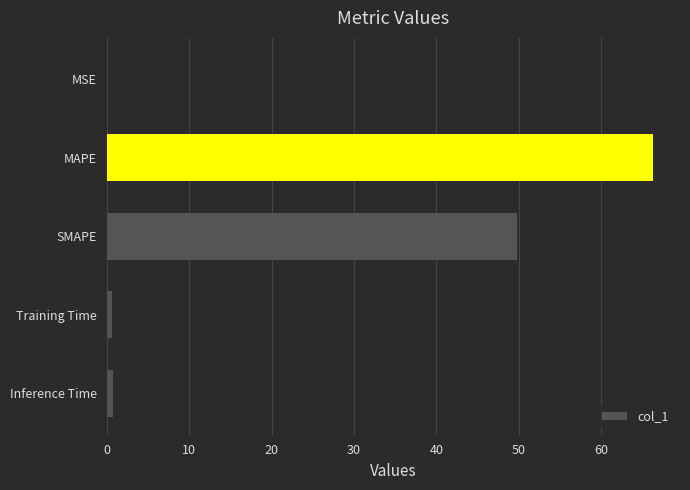

What is the change in value from MAPE to SMAPE?

-16.5